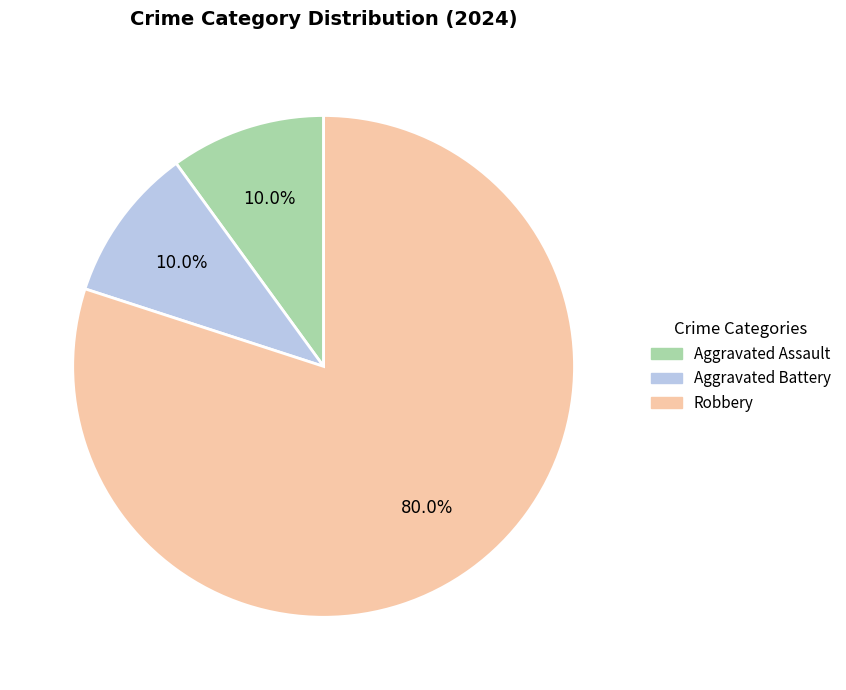

How many slices are in this pie chart?

3